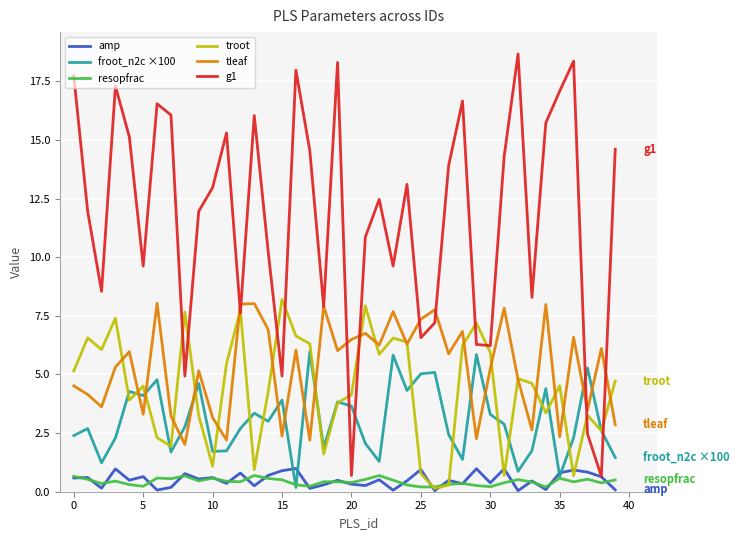

Which series has the widest spread of values?

g1